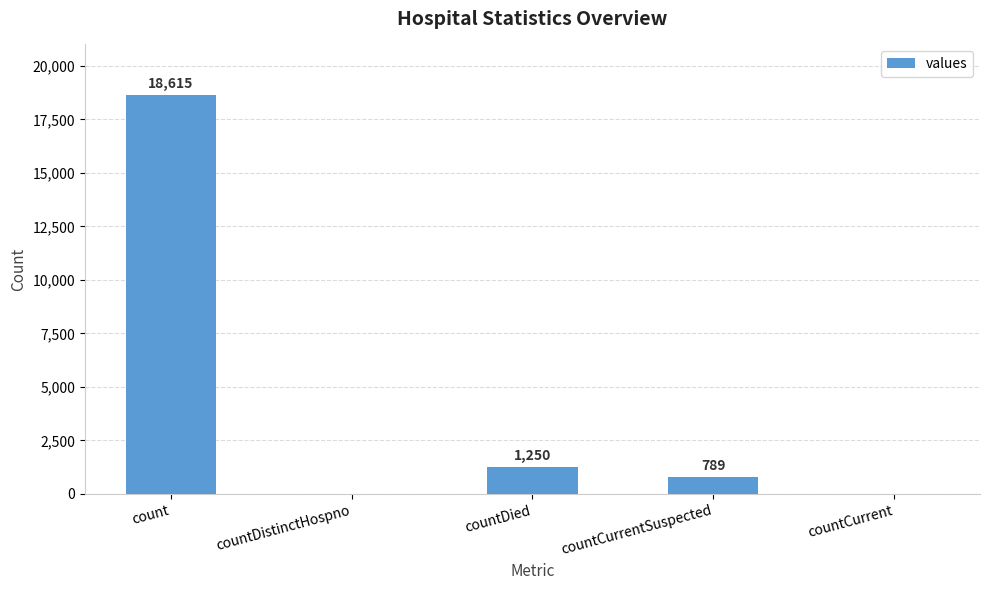

Read the value at countDied.

1250